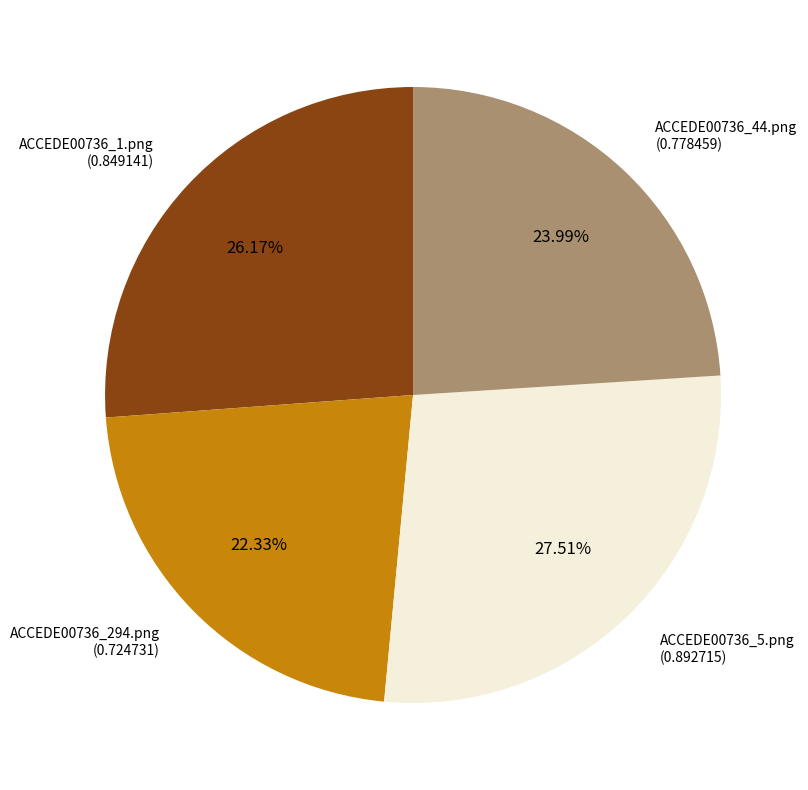

What percentage is the ACCEDE00736_44.png slice, to the nearest percent?

24%